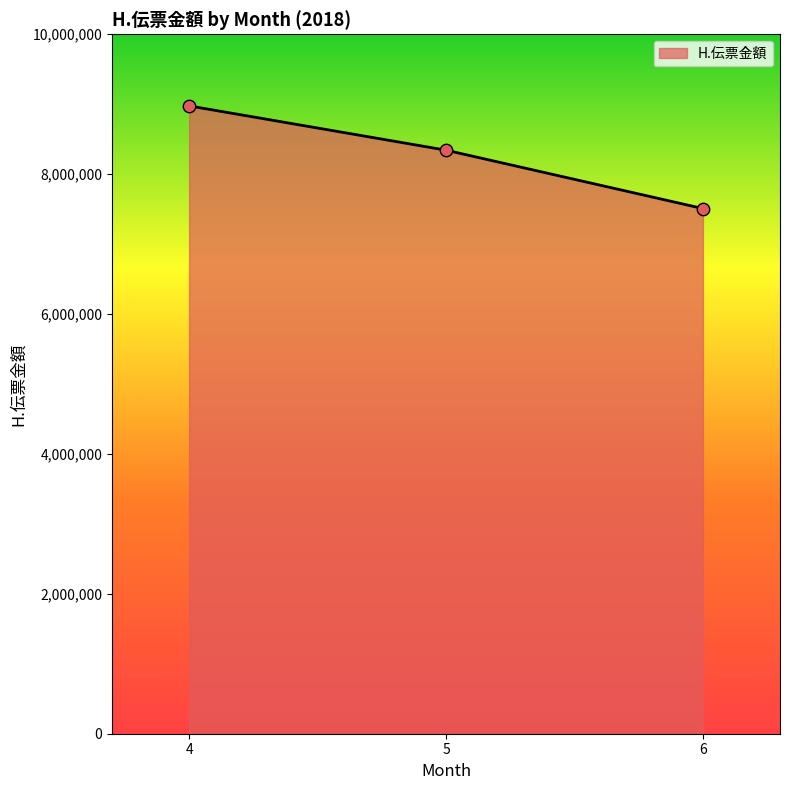

Which has a higher value, 6 or 4?

4